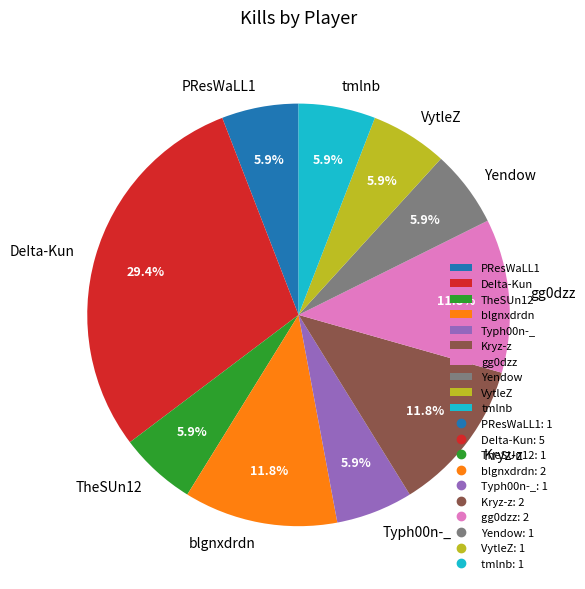

What portion of the pie excludes PResWaLL1?

94.1%